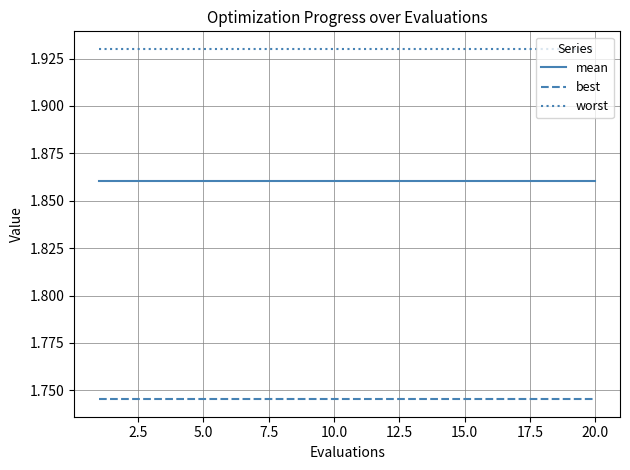

List the series in order of their peak value, highest first.

worst, mean, best